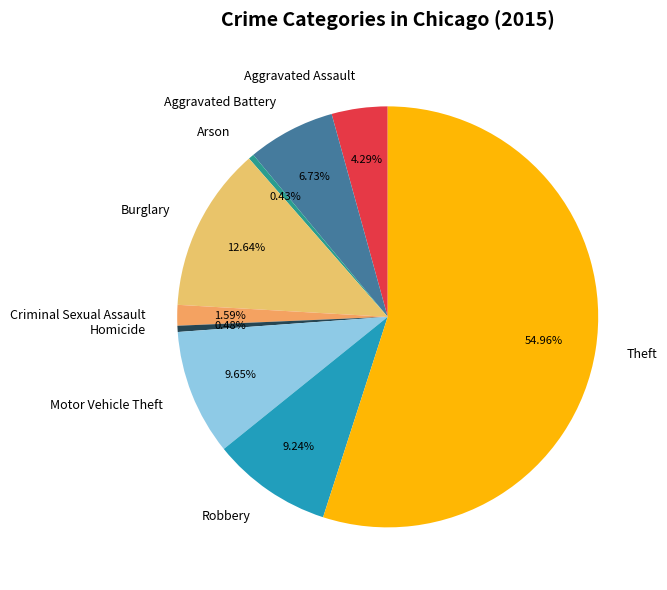

Is Arson the majority of the pie?

No